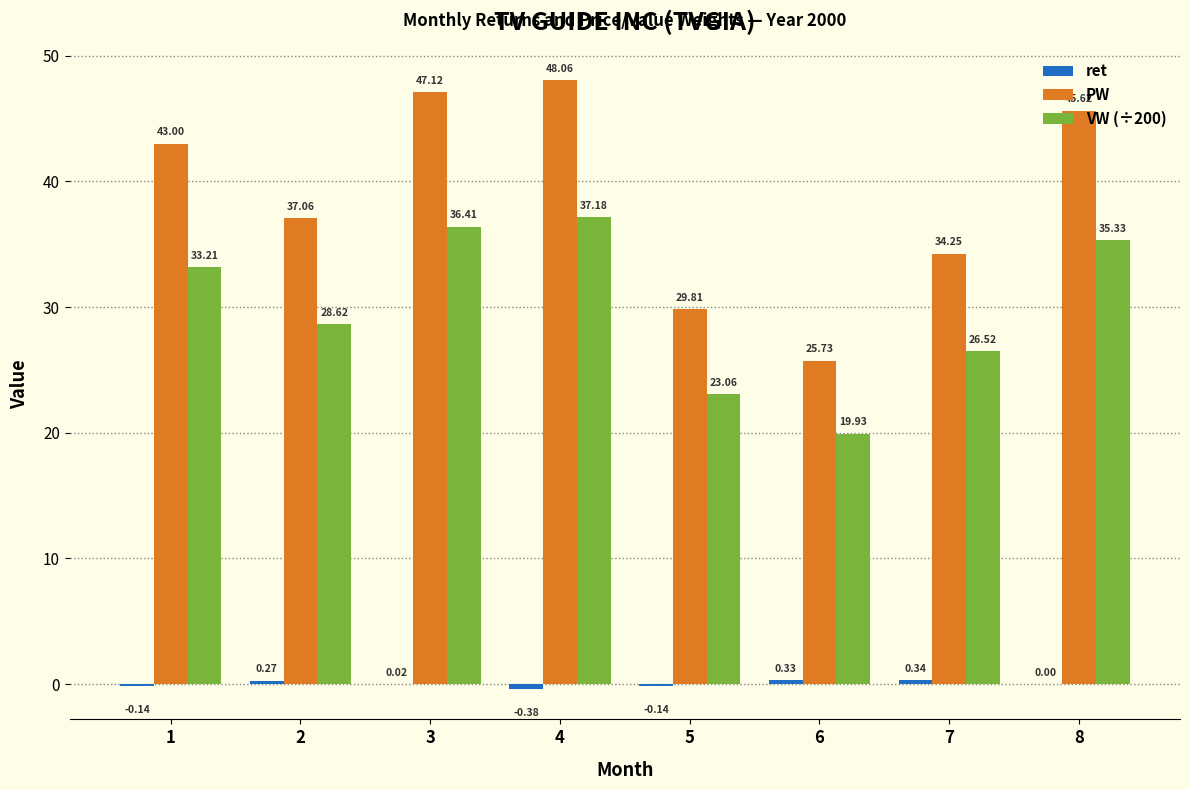

Which series changed the most between 5 and 7?

PW